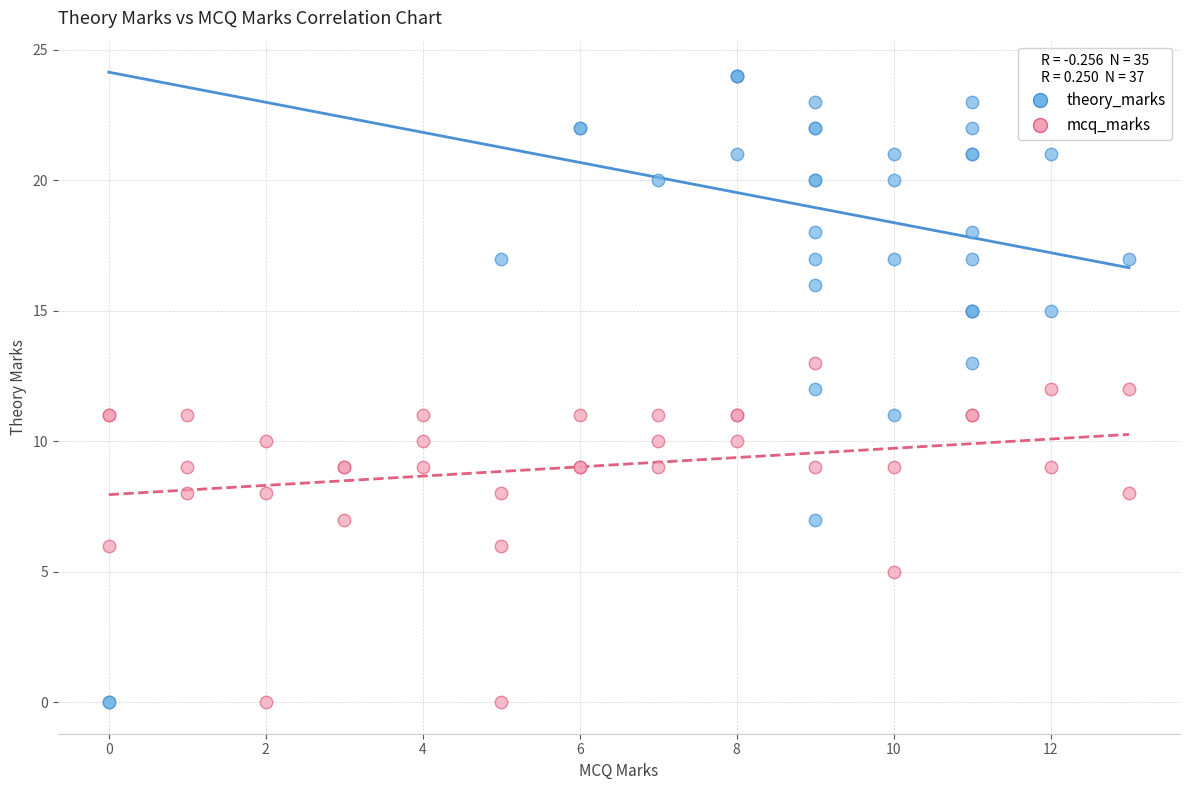

Which series reaches the maximum Y coordinate?

theory_marks